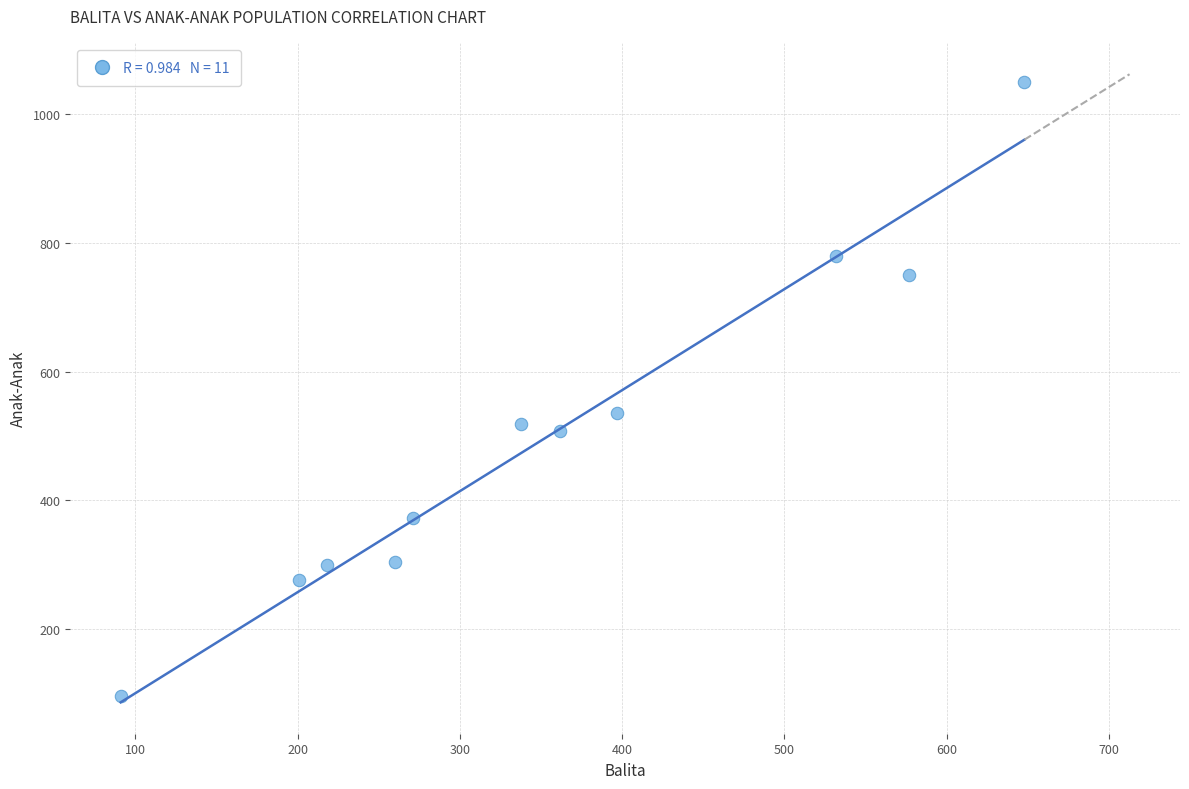

What Y value in the scatter plot is closest to 573?

536